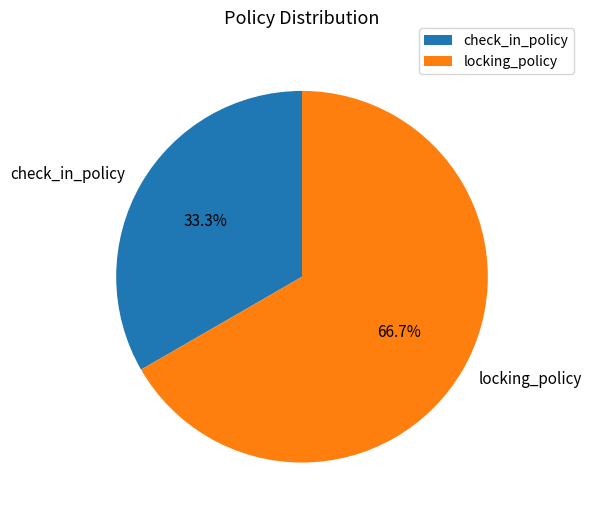

What is the total percentage of check_in_policy and locking_policy?

100.0%